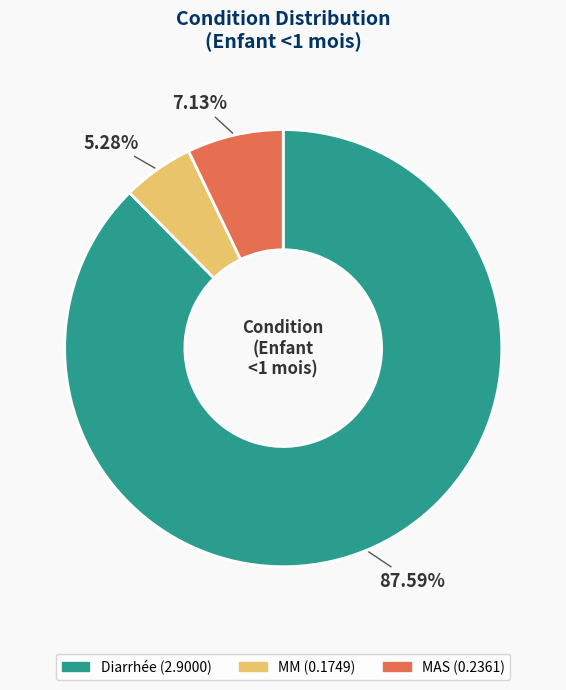

Count the number of slices in the pie.

3